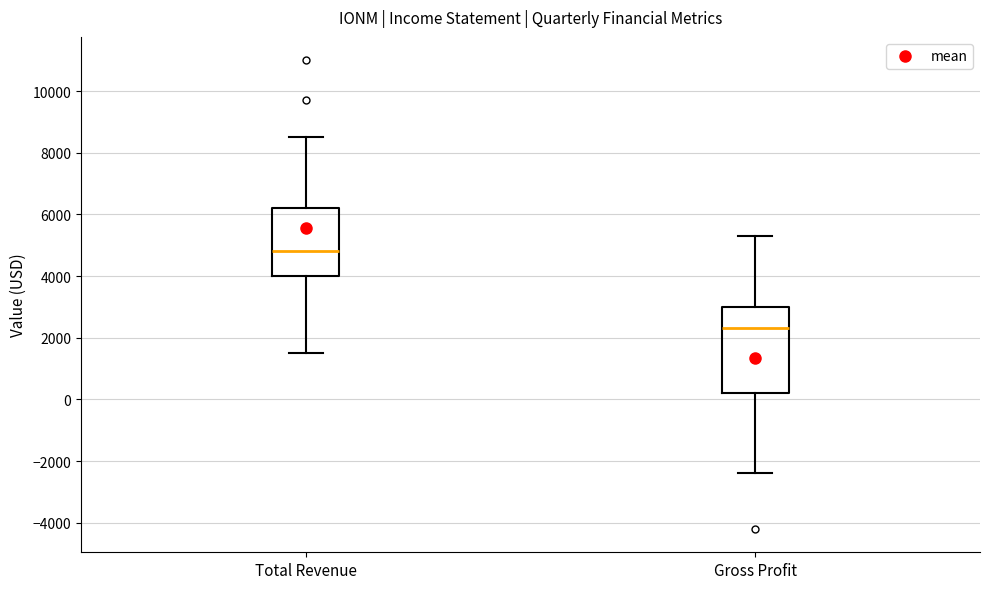

Where does the lower whisker of the box for Gross Profit end on the y-axis? The values are not printed on the chart, so give them approximately, as read against the axis.

-2400